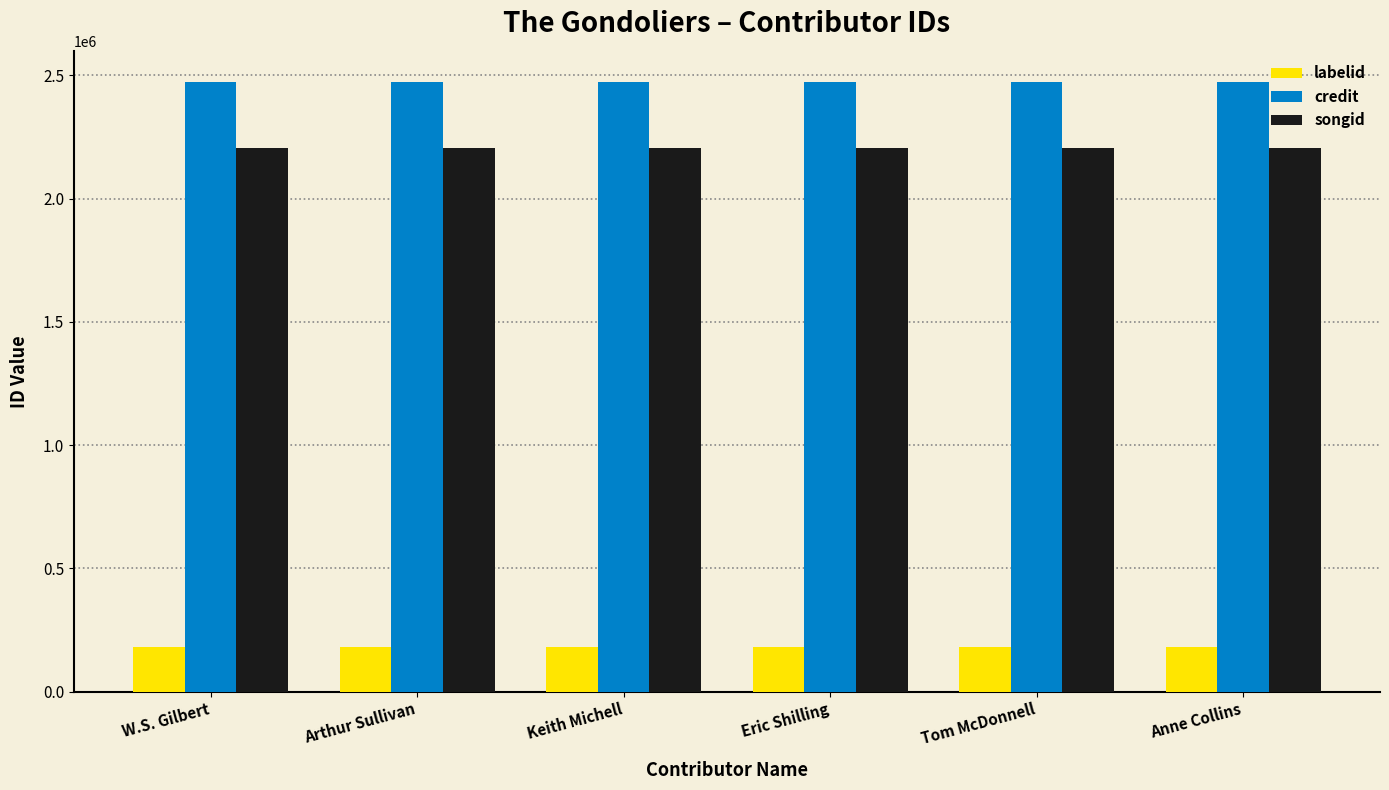

Reading left to right, extract all data points from this chart.

labelid: 179107	179107	179107	179107	179107	179107
credit: 2473338	2473338	2473338	2473338	2473338	2473338
songid: 2205690	2205690	2205690	2205690	2205690	2205690